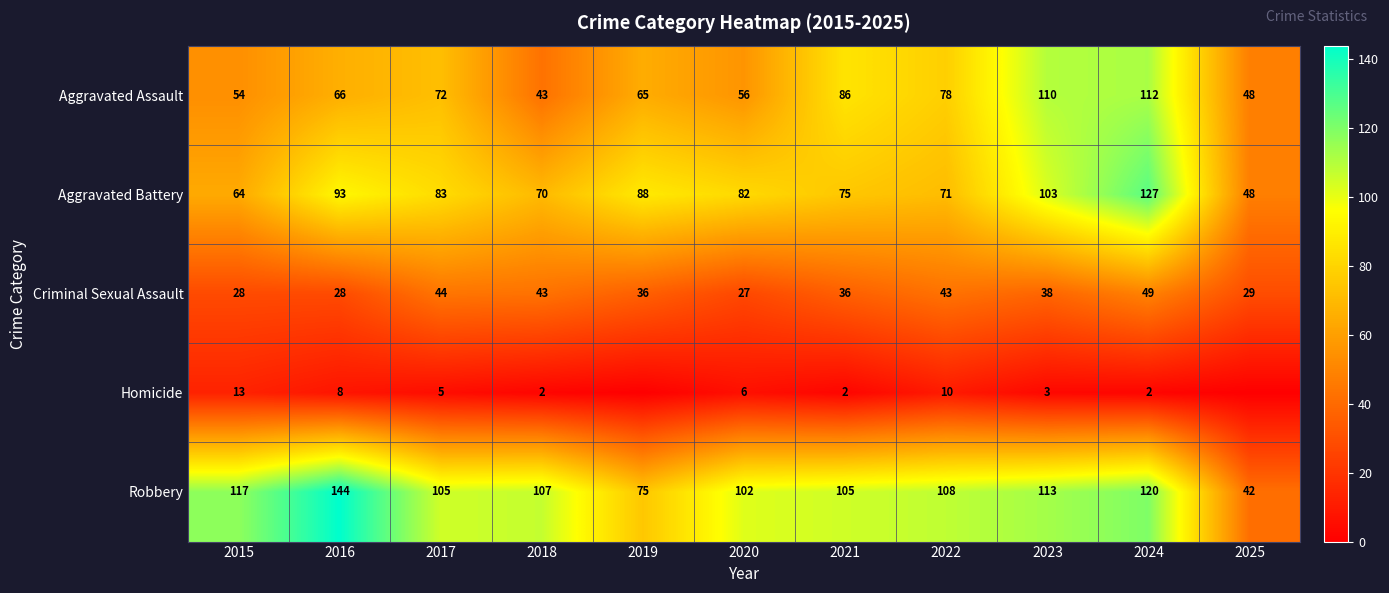

Which has a higher value, 2017 or 2015?

2017